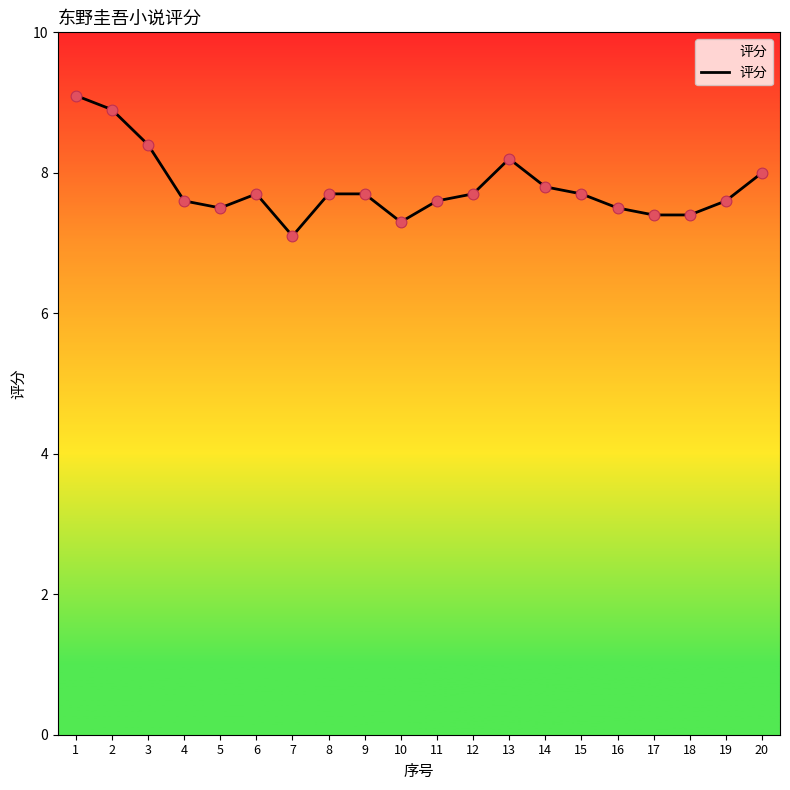

What is the change in value from 1 to 2?

-0.2